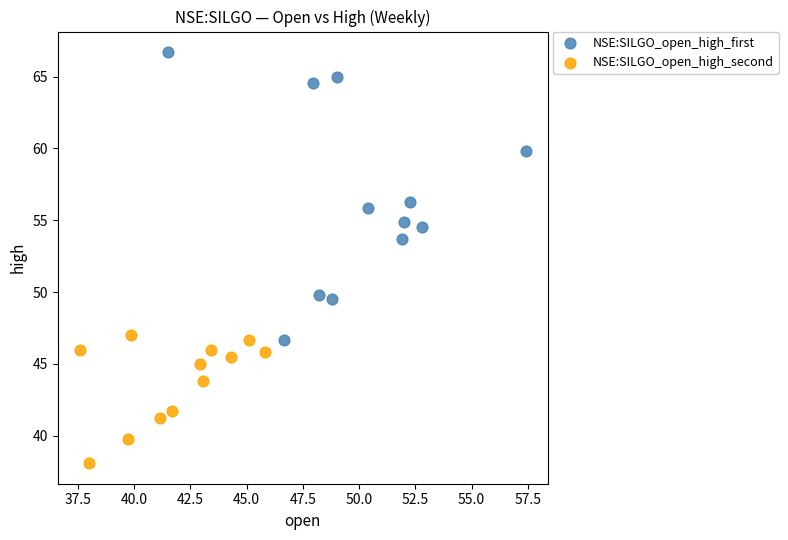

Which series has the widest spread of Y values?

NSE:SILGO_open_high_first